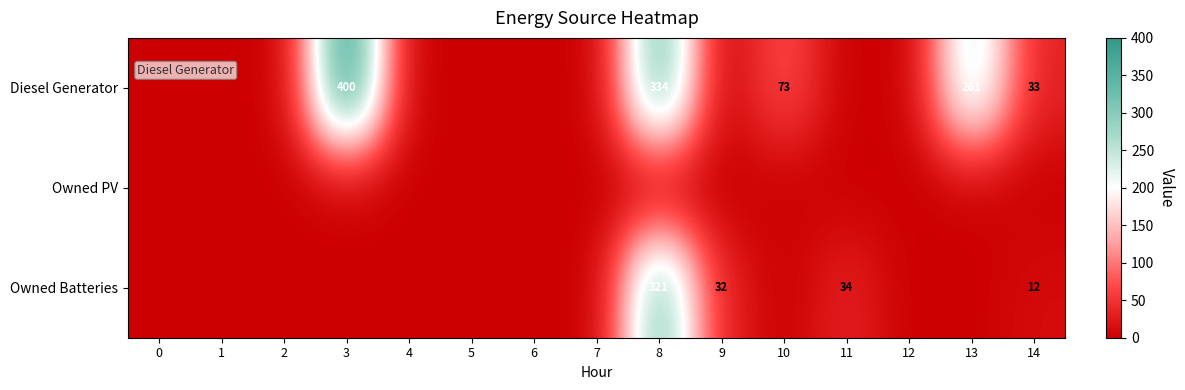

Which category has the highest value across all series?

3